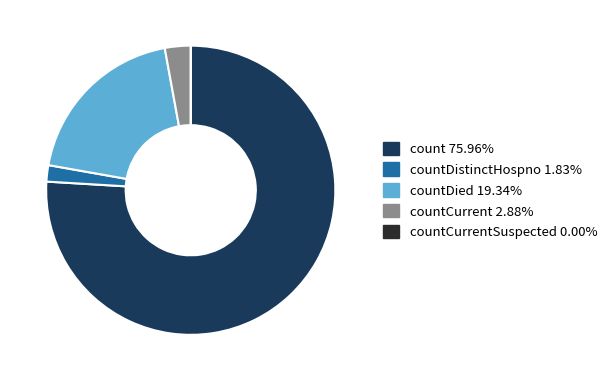

Is there a majority slice in this chart?

Yes